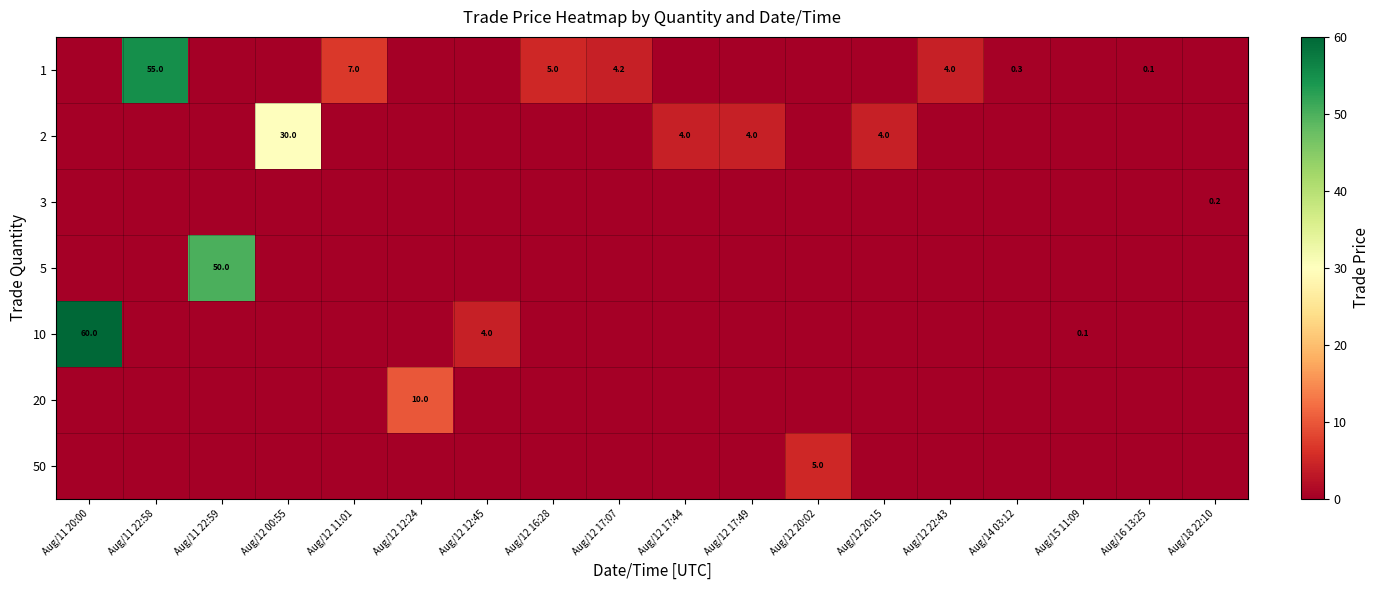

At how many categories does at least one series exceed 7?

5